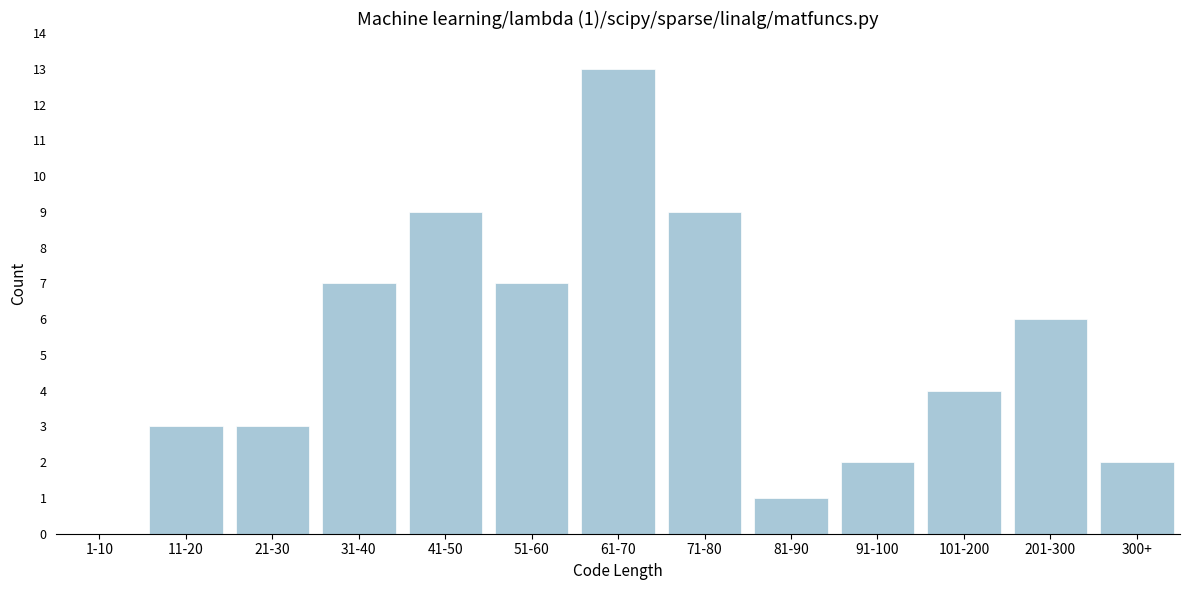

Reading left to right, list all the values displayed in this chart.

1-10=0	11-20=3	21-30=3	31-40=7	41-50=9	51-60=7	61-70=13	71-80=9	81-90=1	91-100=2	101-200=4	201-300=6	300+=2